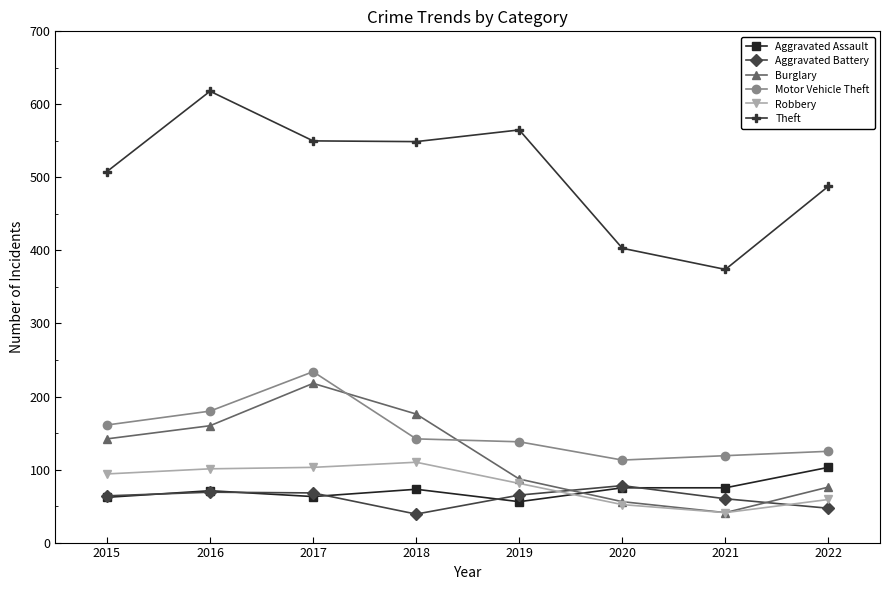

What is the sum of all Theft values?

4055